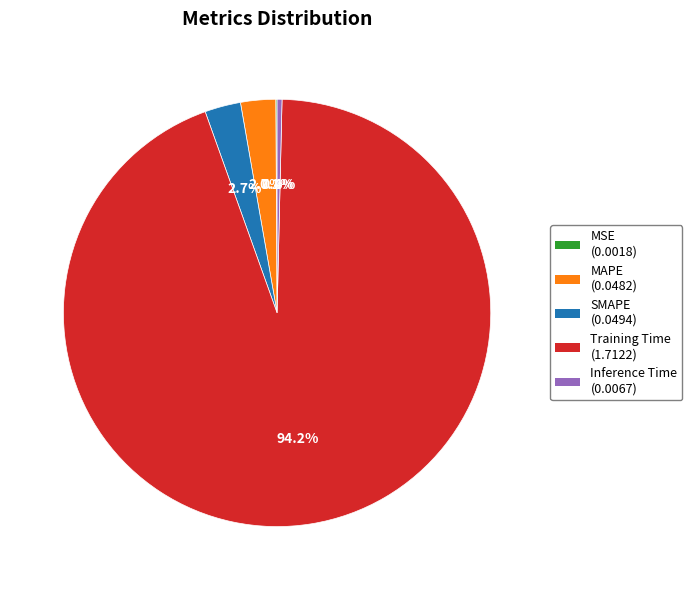

Combined, what portion of the pie is Training Time and MAPE?

96.8%